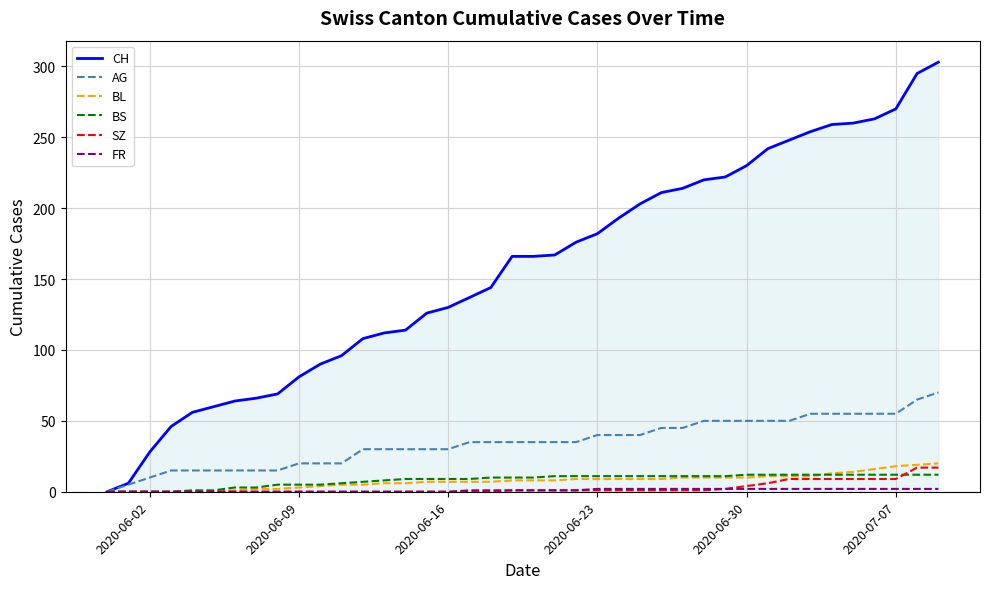

What is the maximum value shown in the chart?

303